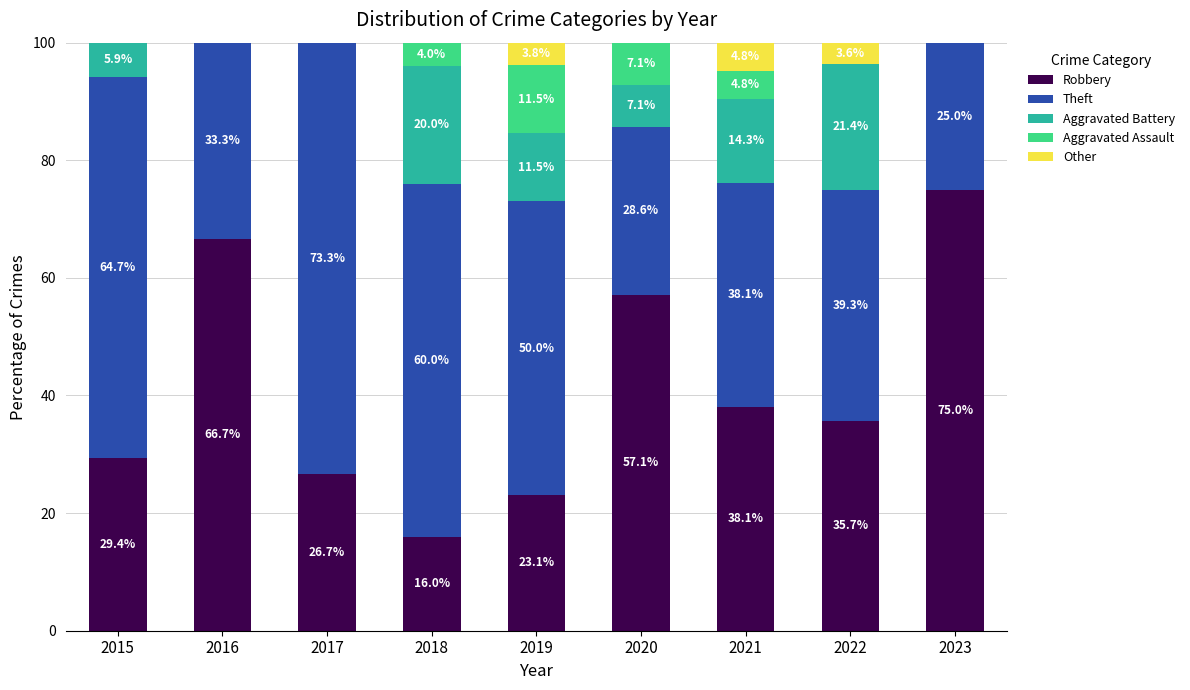

Reading right to left, transcribe the values for Robbery.

2023=75.0	2022=35.7	2021=38.1	2020=57.1	2019=23.1	2018=16.0	2017=26.7	2016=66.7	2015=29.4